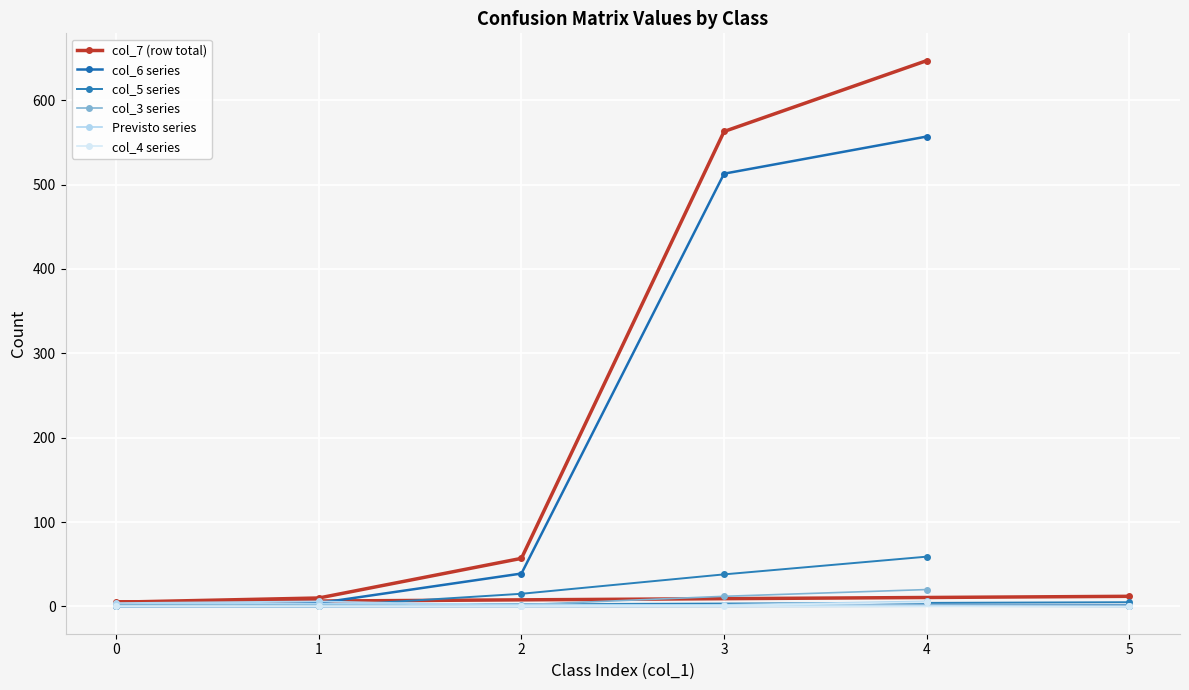

Reading right to left, transcribe all the data shown in this chart.

col_7 (row total): 5=12	0=5	1=10	2=57	3=563	4=647
col_6 series: 5=1	0=0	1=4	2=39	3=513	4=557
col_5 series: 5=5	0=1	1=0	2=15	3=38	4=59
col_3 series: 5=0	0=2	1=0	2=2	3=12	4=20
Previsto series: 5=0	0=4	1=6	2=1	3=2	4=6
col_4 series: 5=0	0=0	1=0	2=0	3=1	4=5